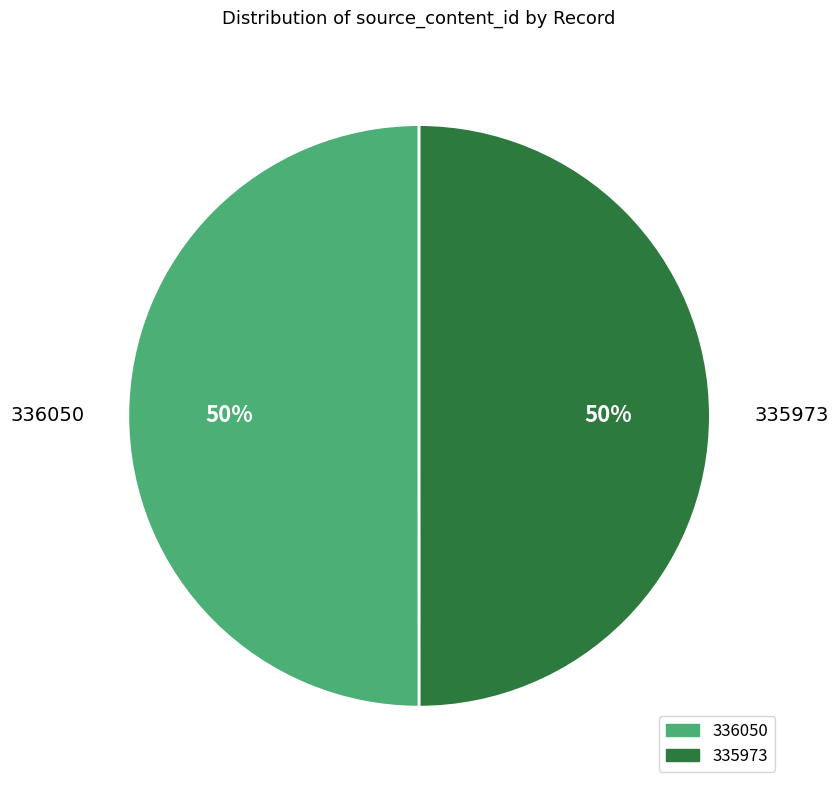

To the nearest percent, what is the average slice percentage?

50%